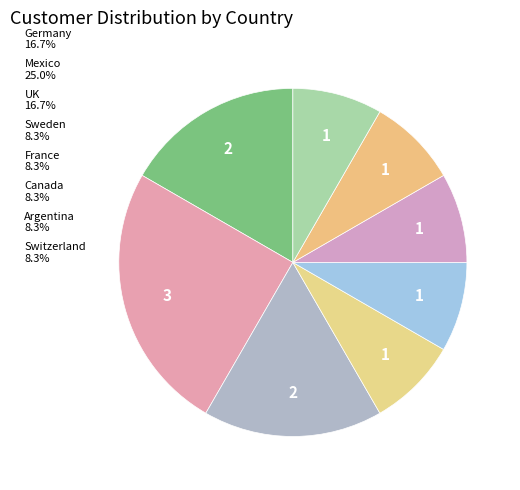

Does any single category account for the majority?

No